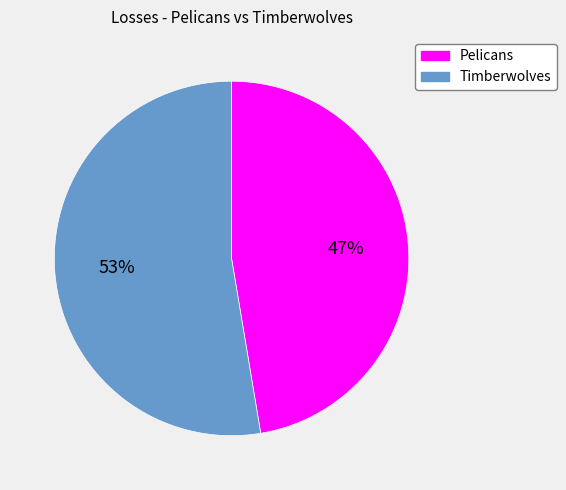

Which slice represents more than half of the pie?

Timberwolves